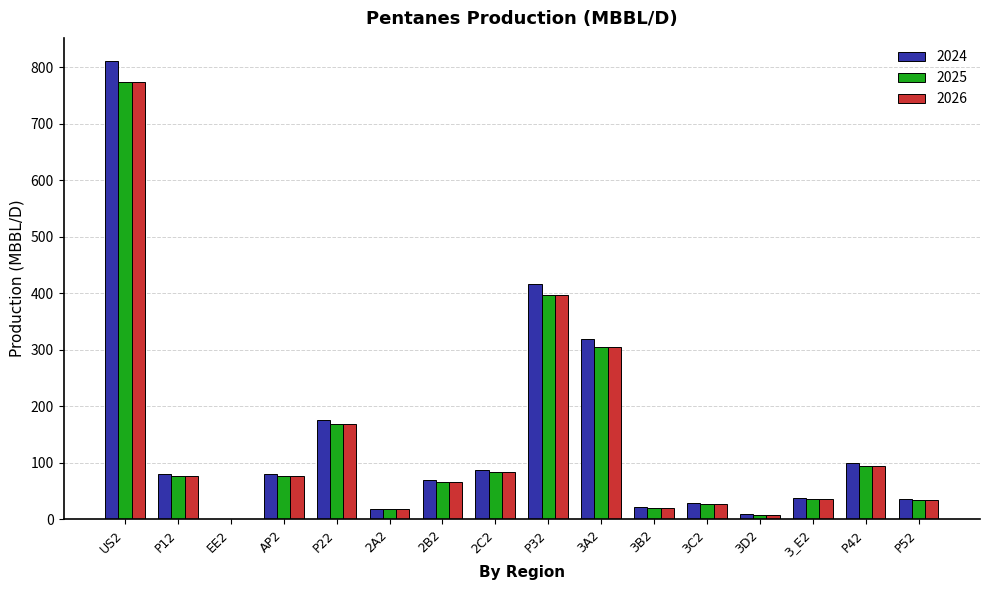

True or false: 2024 has a value of 36.4 at P52.

True